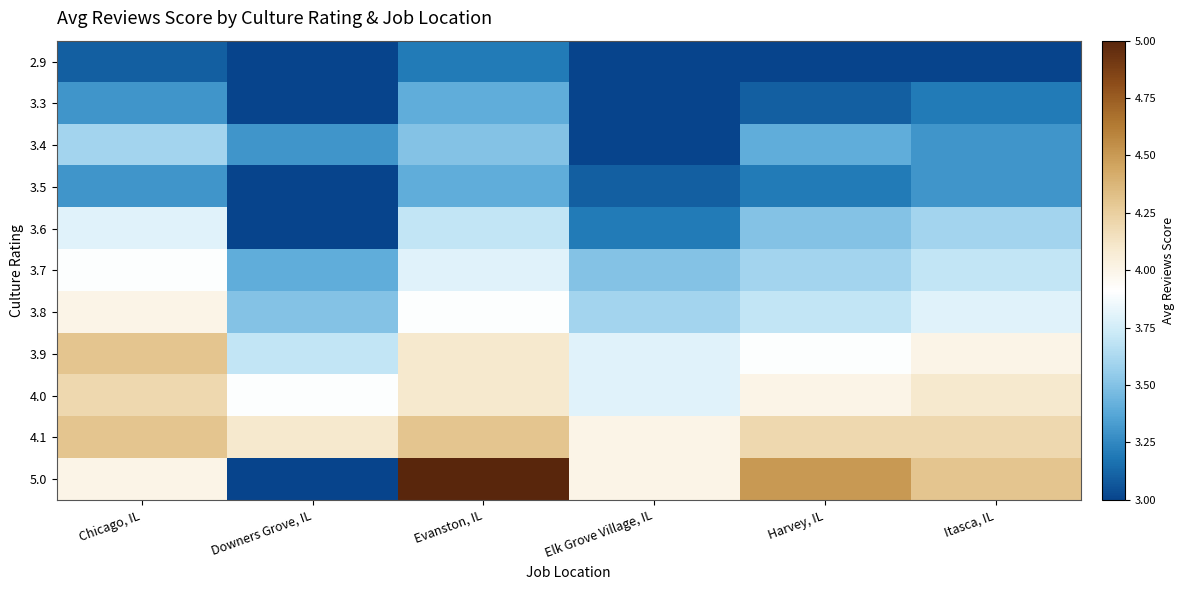

What is the spread (max minus min) of values at Harvey, IL?

1.6